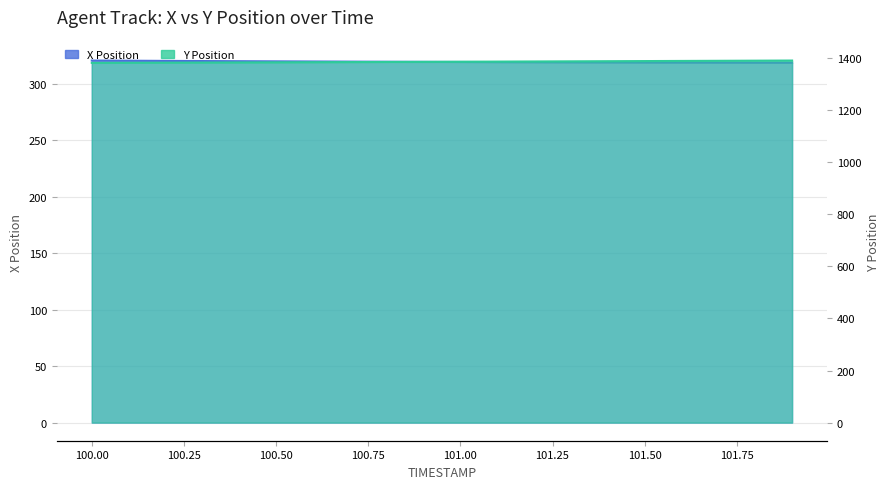

What is the label of the 4th point from the left?

100.3